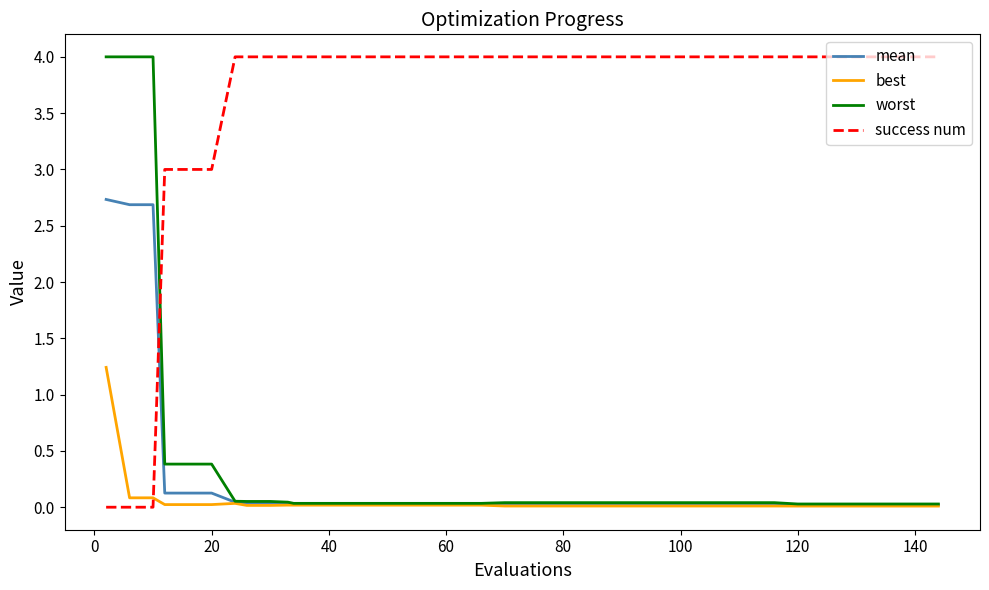

What is the sum of all success num values?

141.0